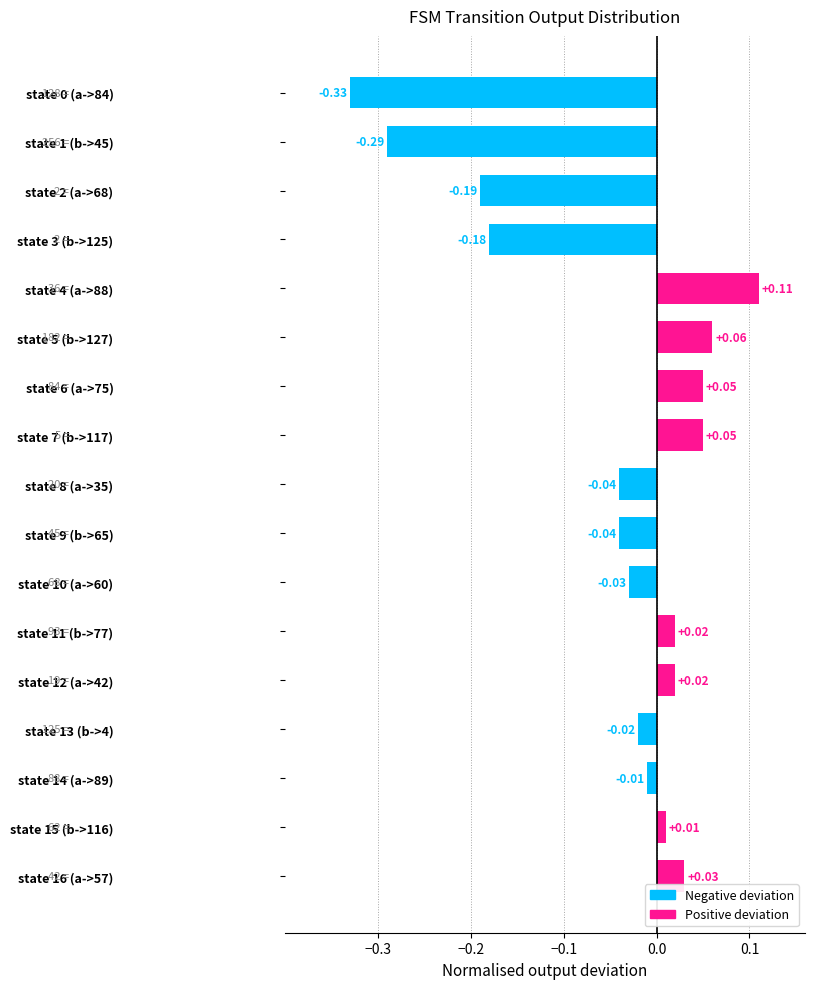

What is the sum of all values?

-0.8